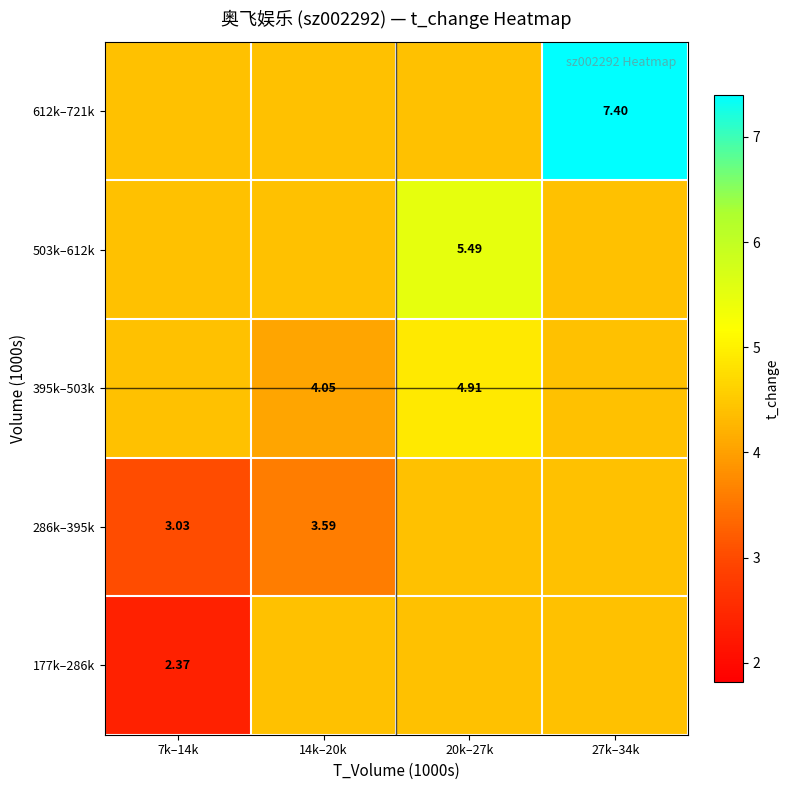

Count the 177k–286k values in the range 4 to 5.

3